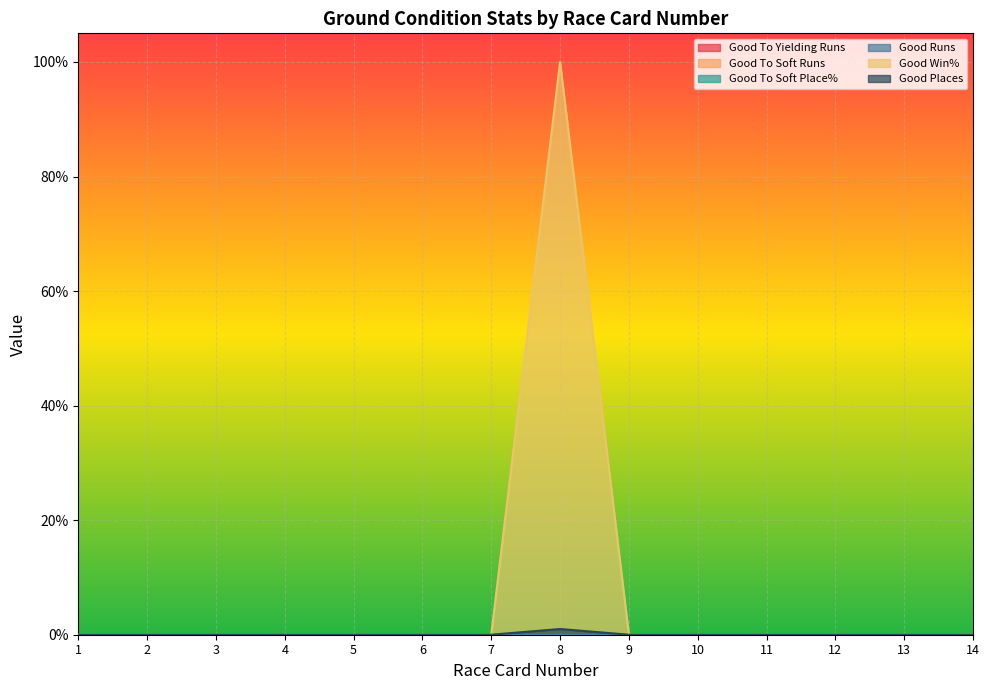

The value of Good Places at 4 is 0. True or false?

True